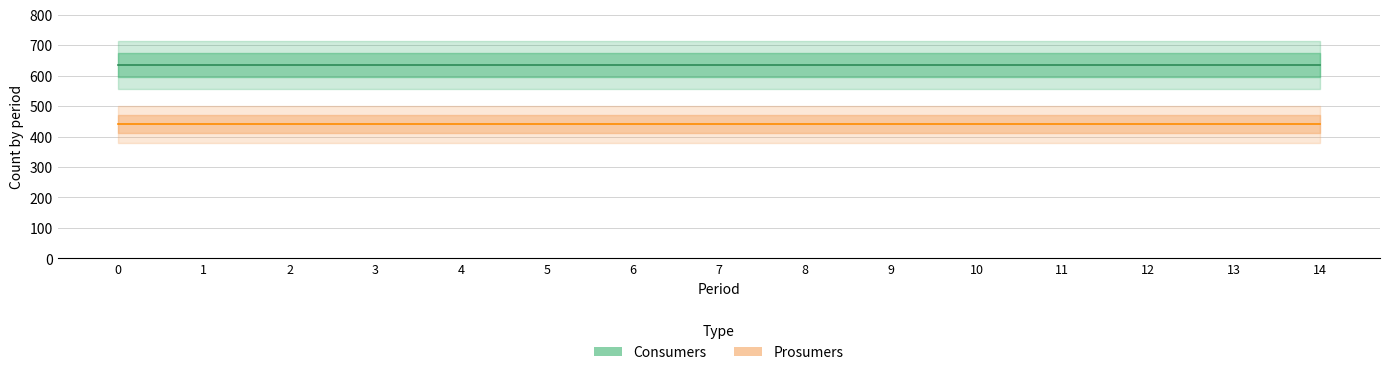

True or false: Prosumers and Consumers intersect in this chart.

False